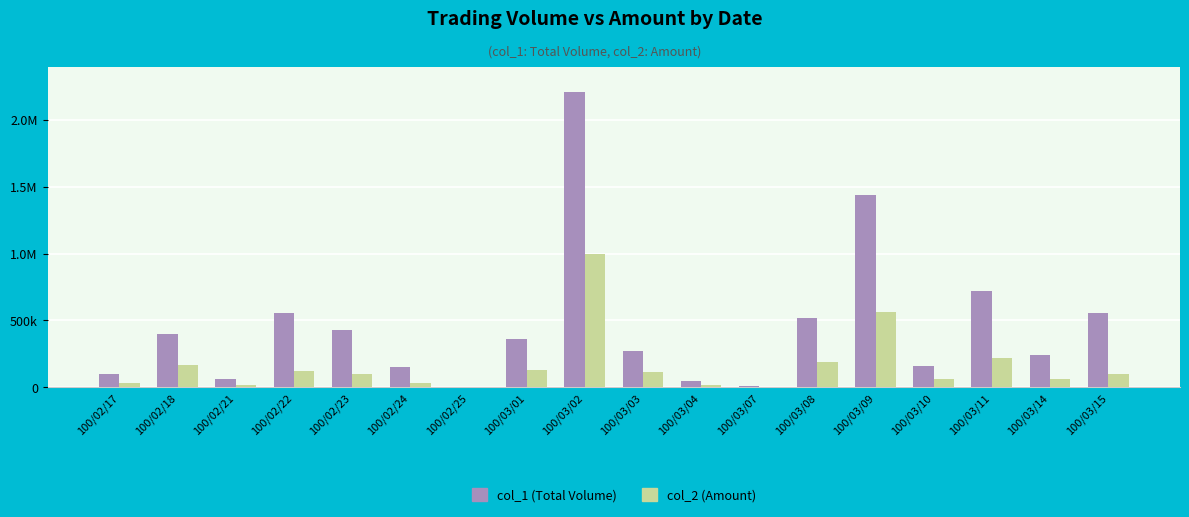

Rank the series at 100/03/14 from highest to lowest value.

col_1 (Total Volume), col_2 (Amount)